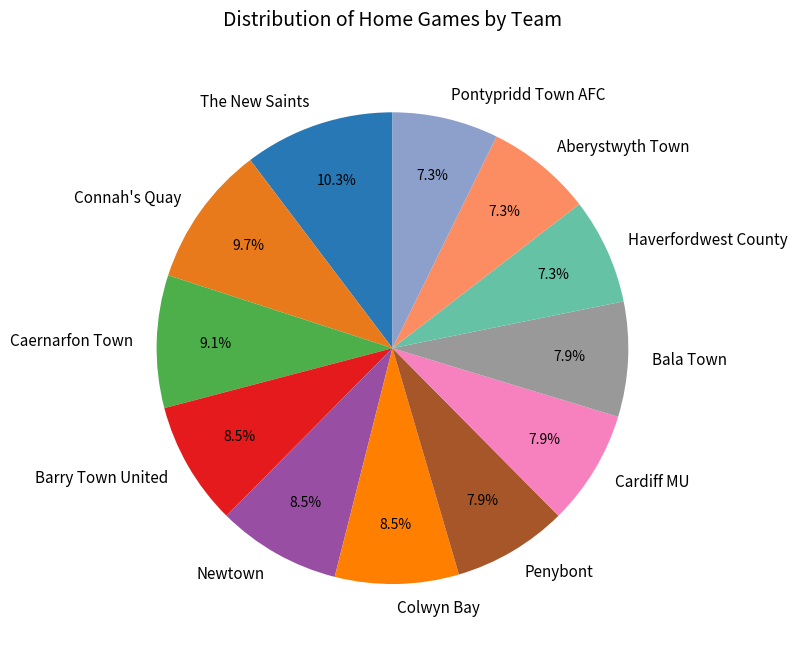

To the nearest percent, what is the difference between the largest and smallest slice percentages?

3%